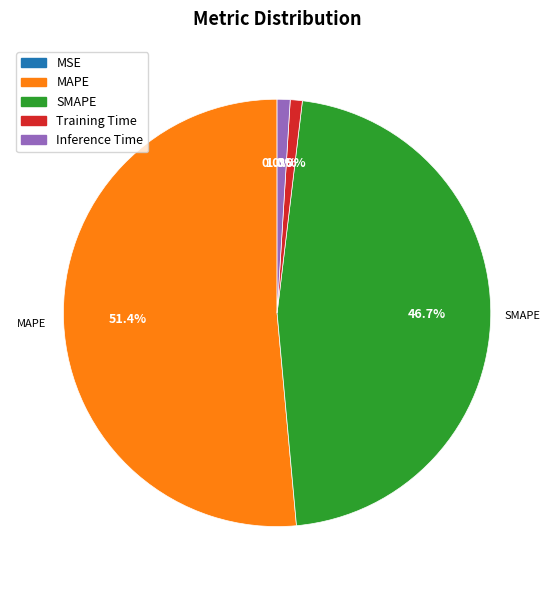

The SMAPE slice represents 57% of the pie. True or false?

False